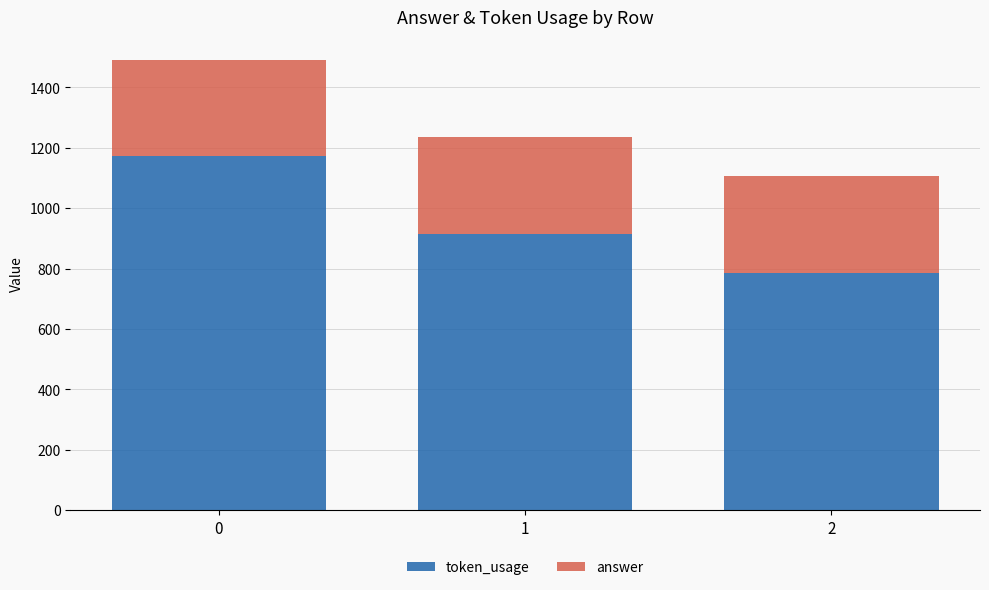

Reading left to right, what are the values for token_usage?

0=1171	1=914	2=786